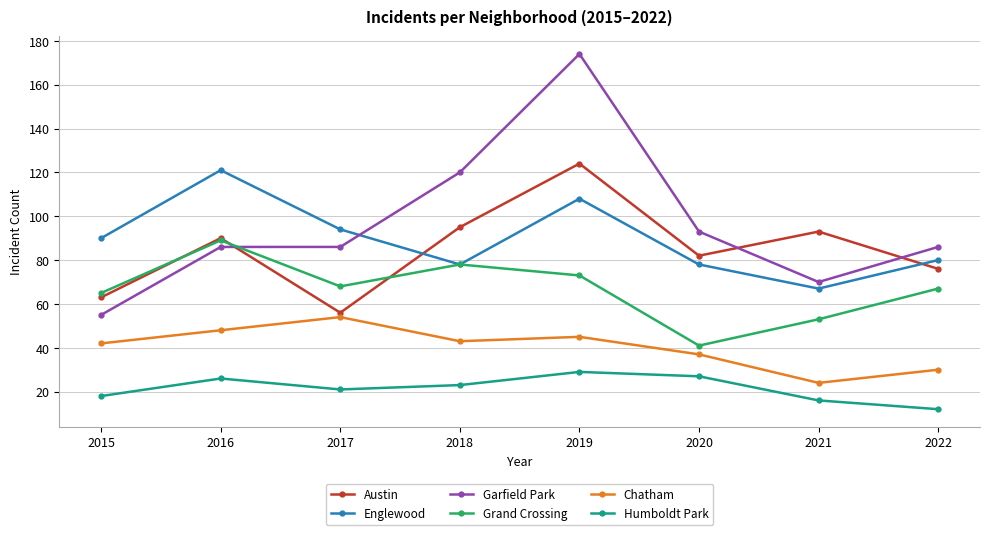

How many data points in Austin are less than 90?

4